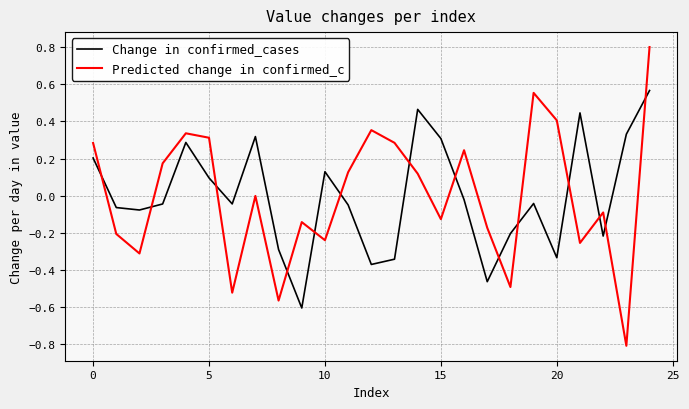

List the series in order of their peak value, lowest first.

Change in confirmed_cases, Predicted change in confirmed_c